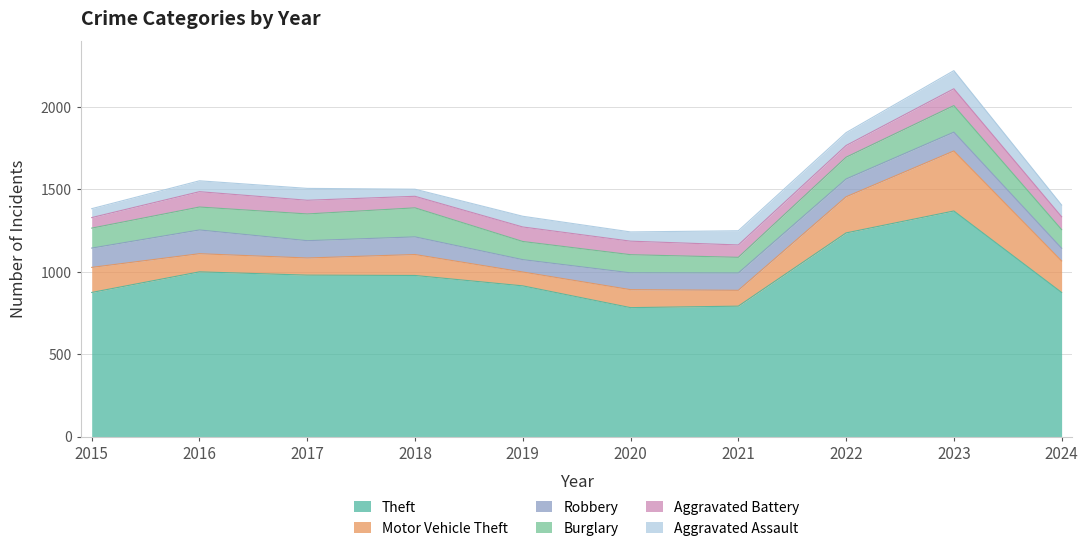

Rank the categories by Robbery value from lowest to highest.

2019, 2024, 2020, 2017, 2021, 2018, 2022, 2023, 2015, 2016